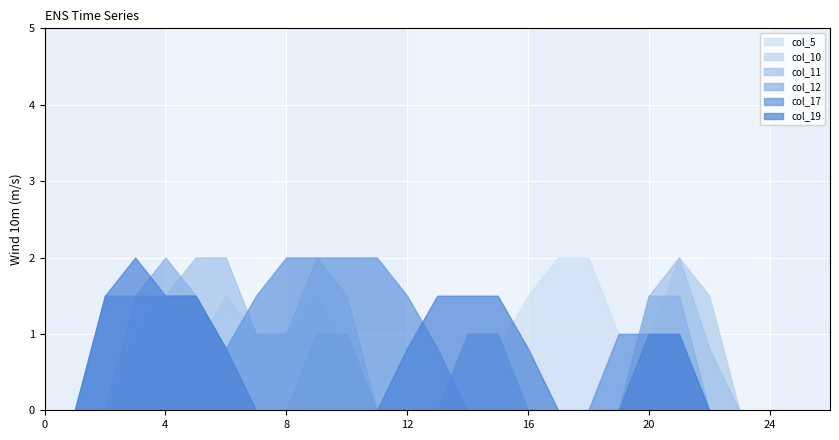

Where is col_19 nearest to the value 1?

20